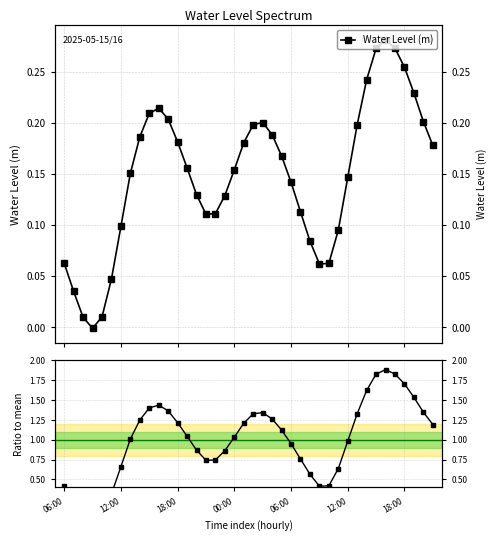

How many times do Ratio to mean and Water Level (m) cross each other?

2